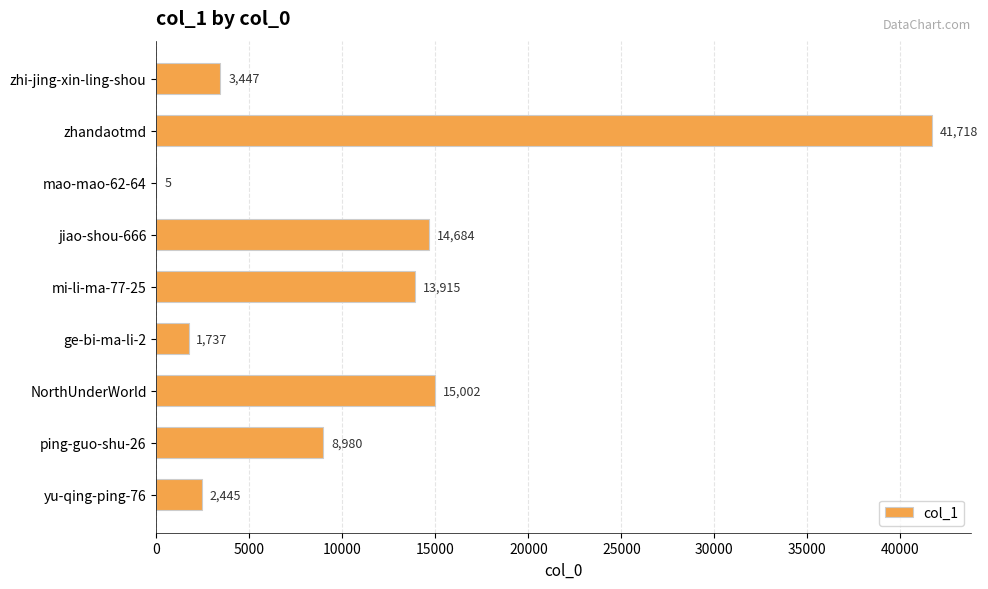

Count the number of data series in this chart.

1